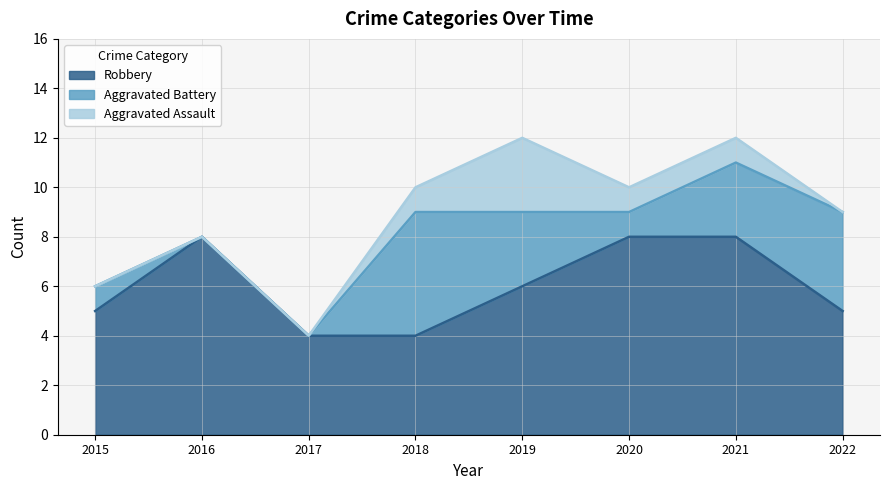

Does the chart display data point markers on the line(s)?

No